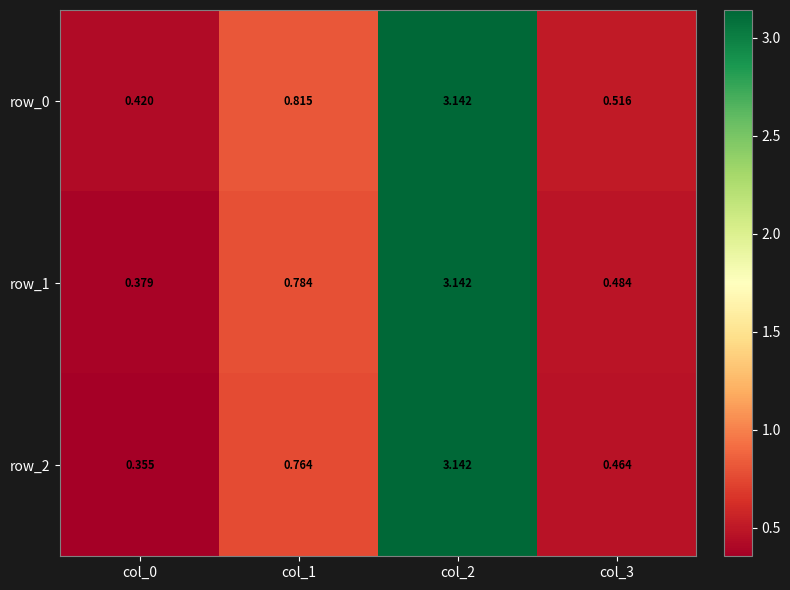

What is the sum of all row_0 values?

4.9